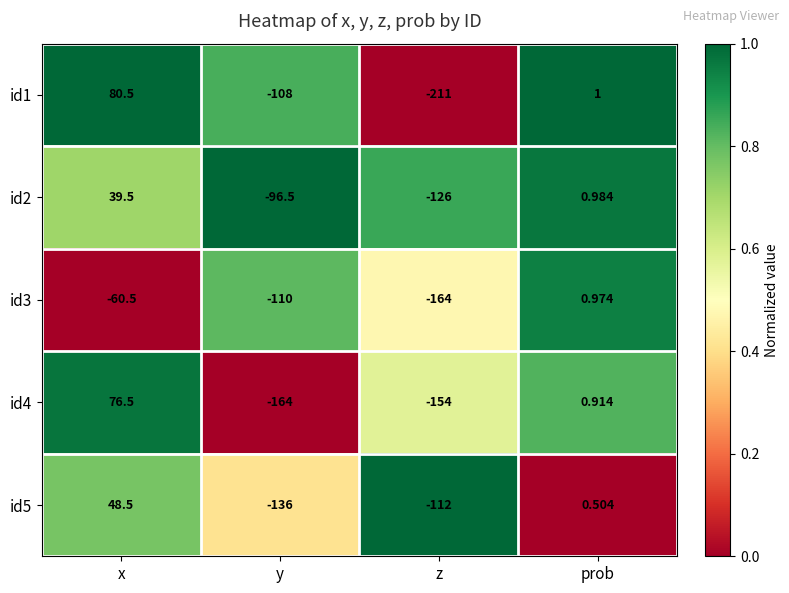

Which category has the lowest value across all series?

z